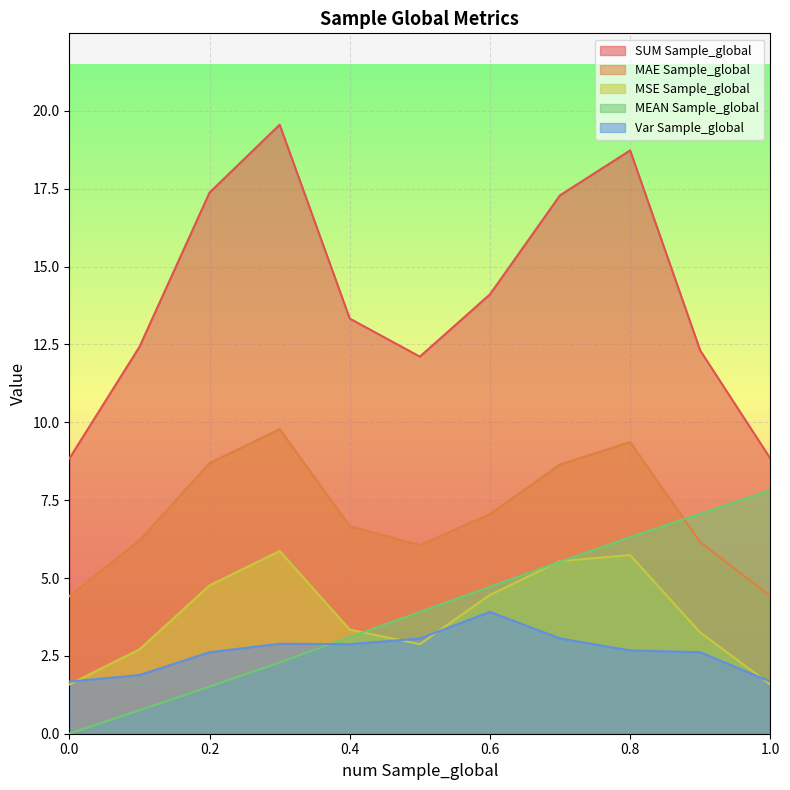

At which category is the sum across all series the highest?

0.8